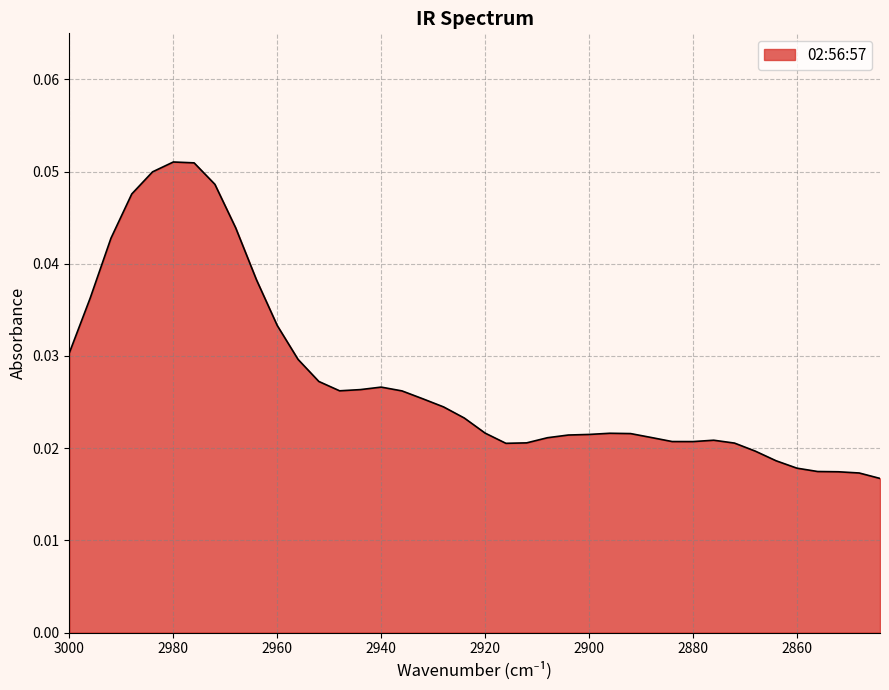

How many values are between 0 and 1?

40